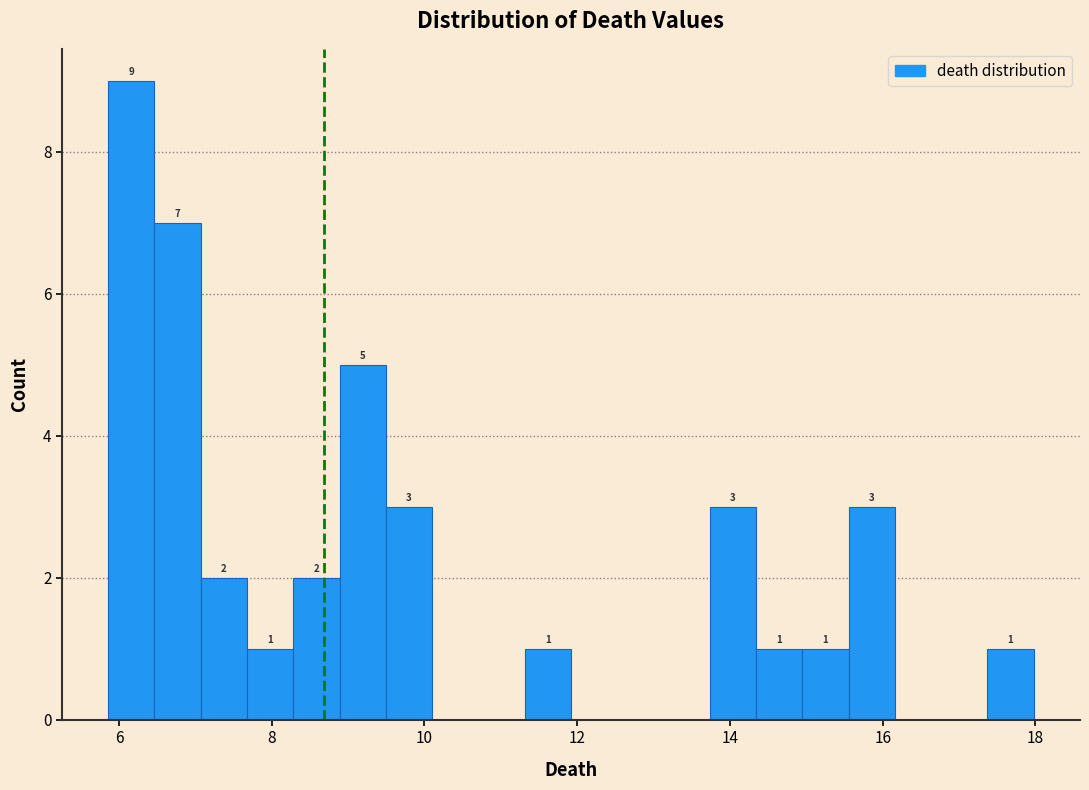

Around what value on the x-axis is the tallest bar? Give the approximate position of its centre, as read against the axis.

6.2